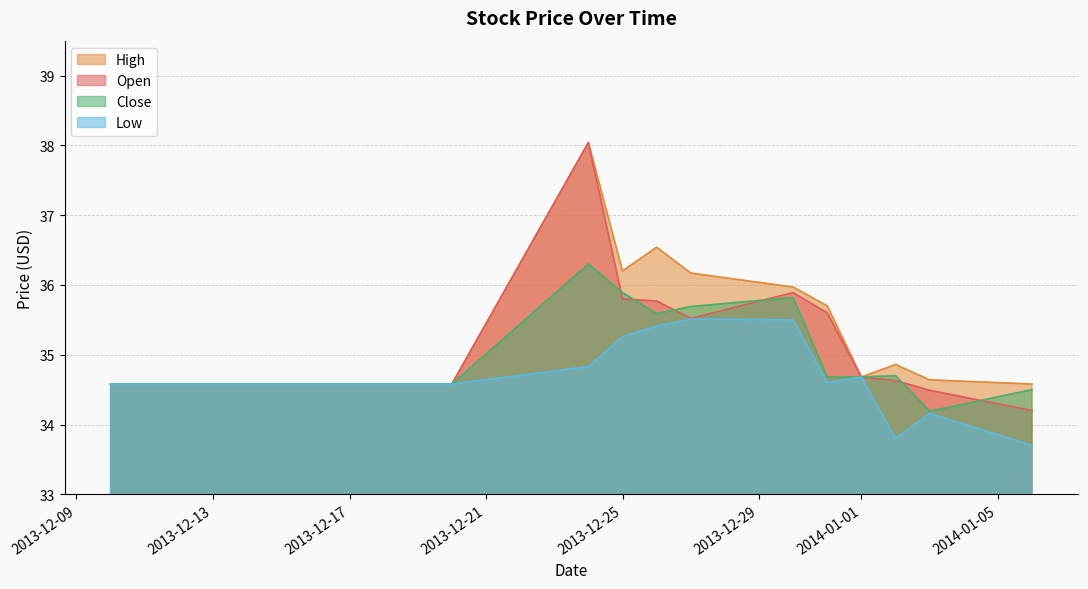

What is the maximum value shown in the chart?

38.0